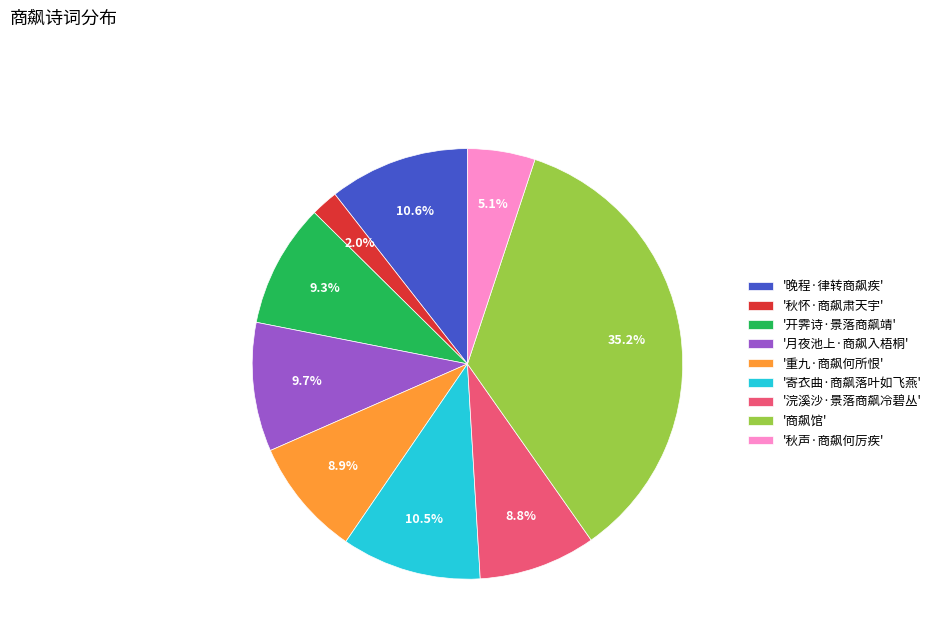

Which slice is the largest?

'商飙馆'